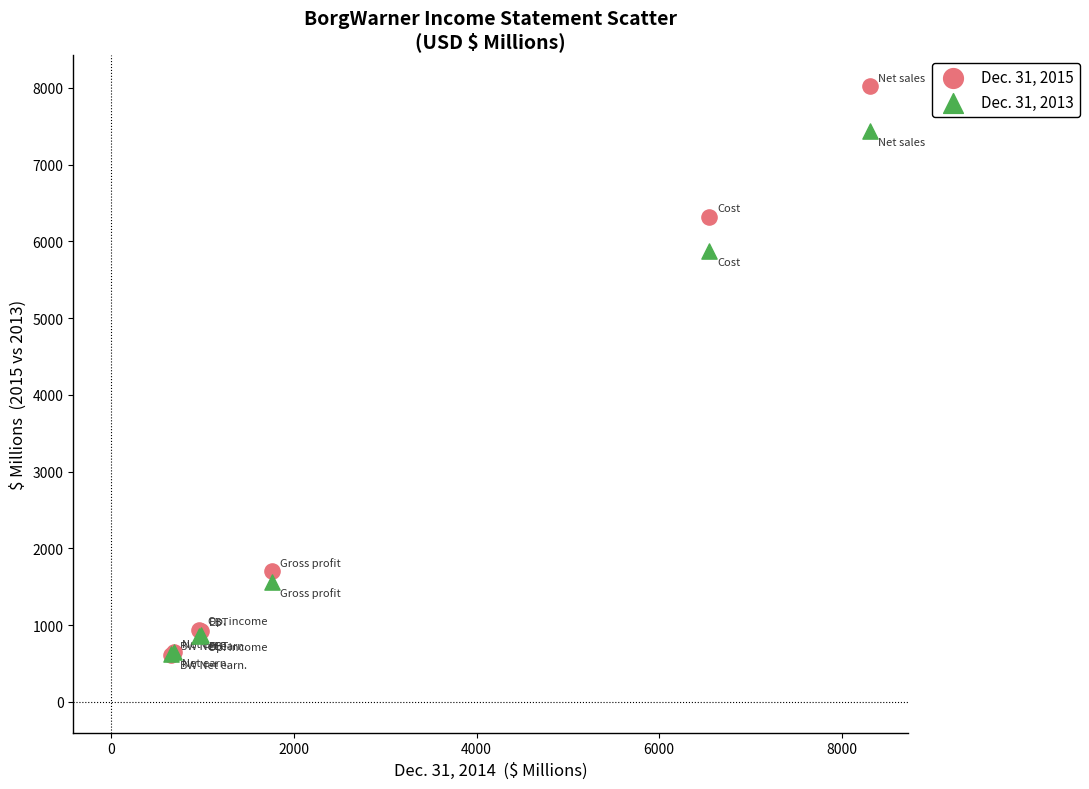

Across all series, what Y value is closest to 4316?

5879.1